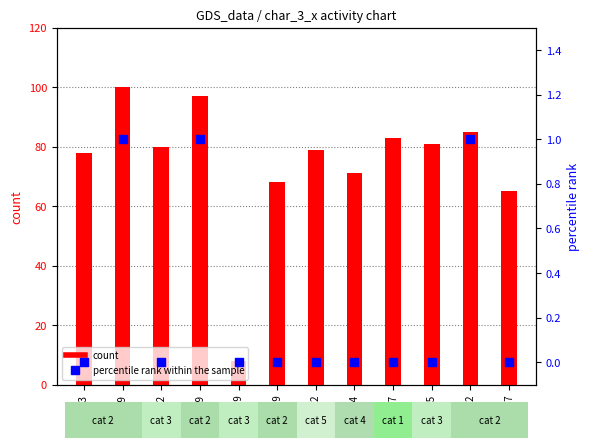

Which series reaches the minimum Y coordinate?

percentile rank within the sample